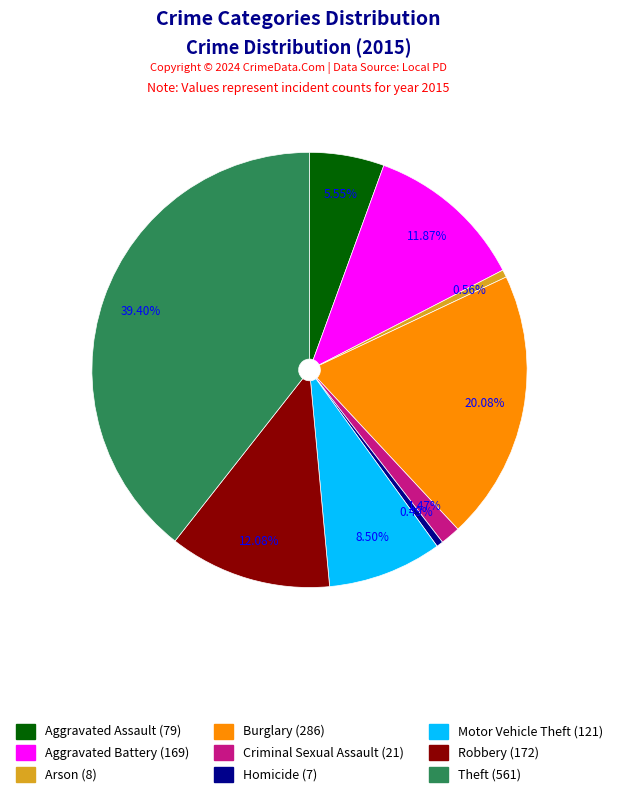

Does Aggravated Assault (79) account for over 50% of the chart?

No